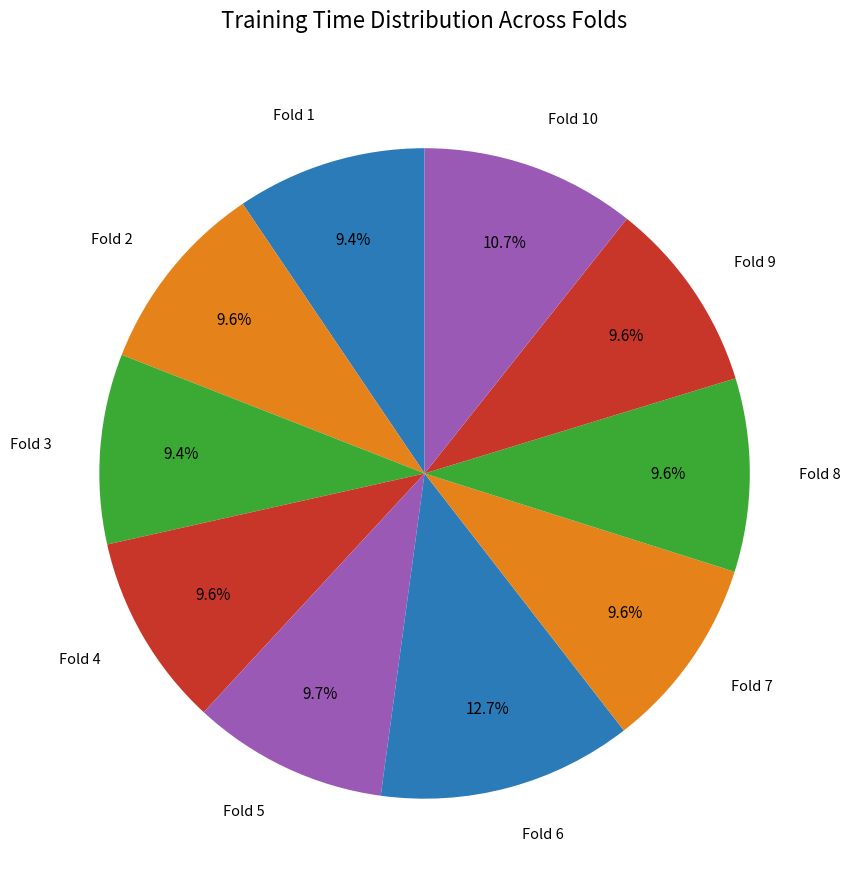

Is the sum of Fold 9 and Fold 2 greater than half?

No